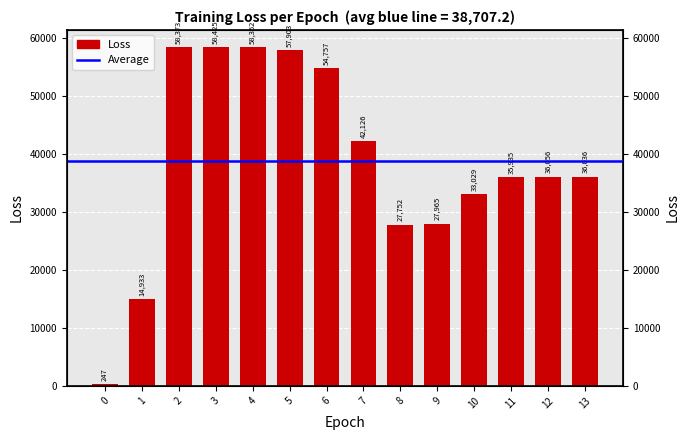

Where is the data nearest to the value 29335?

9